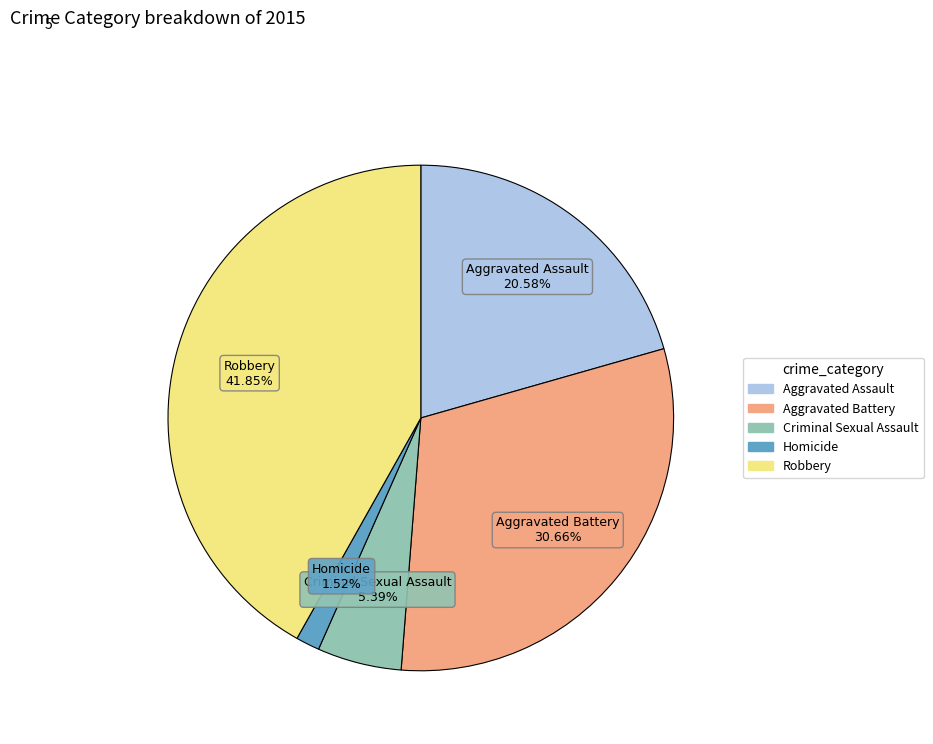

To the nearest percent, what is the combined percentage of Aggravated Battery and Criminal Sexual Assault?

36%